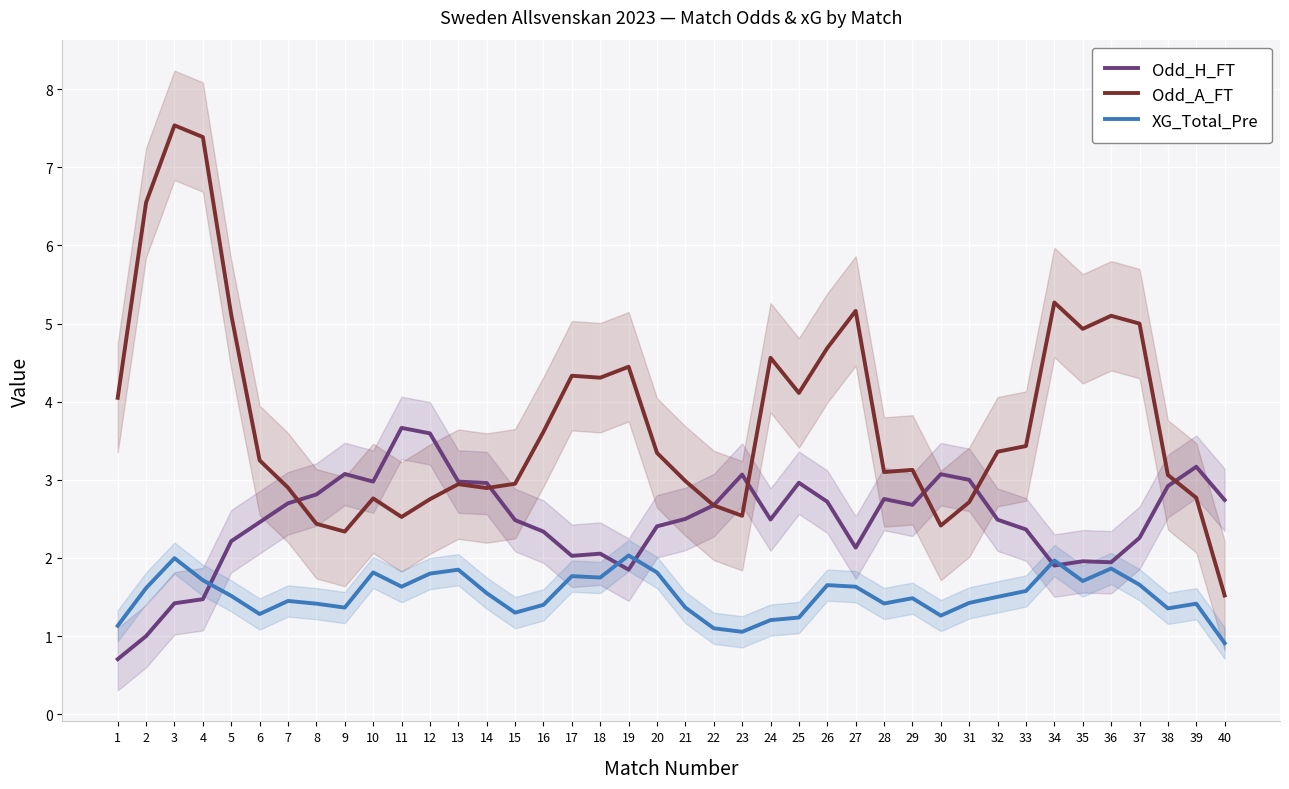

Where is the first local maximum for Odd_H_FT?

9